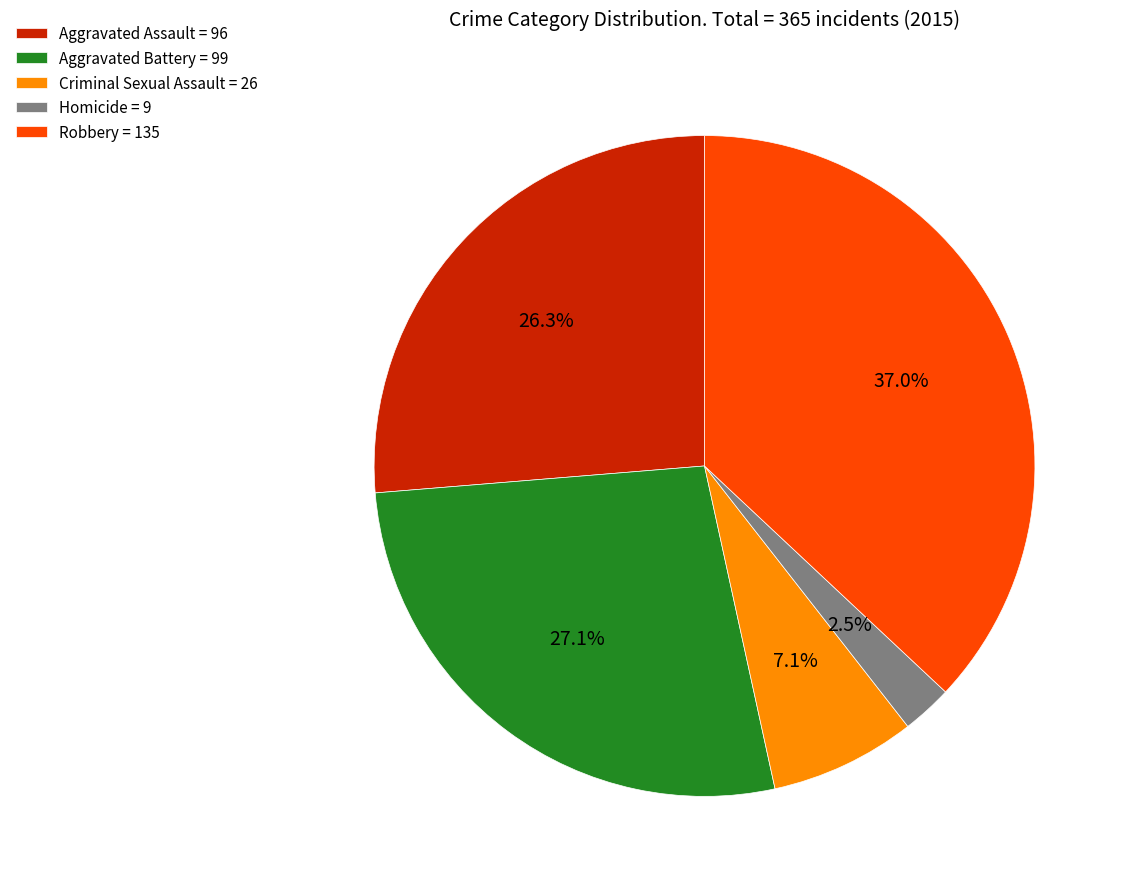

Combined, do Aggravated Battery and Criminal Sexual Assault account for over 50%?

No